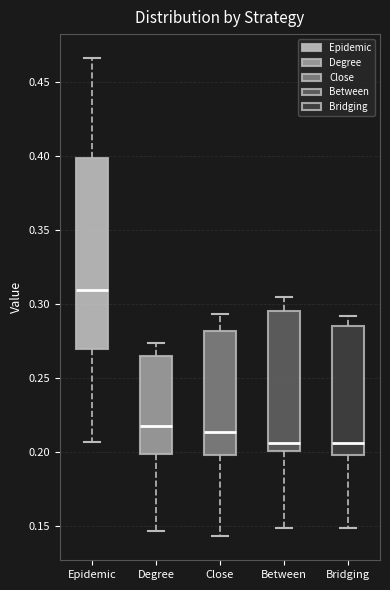

Reading left to right, read every box against the y-axis: the position of its median line, the range the box covers, and the ends of its whiskers. The values are not printed on the chart, so give them approximately, as read against the axis.

Epidemic: median 0.310, box 0.270 to 0.400, whiskers 0.205 to 0.465
Degree: median 0.220, box 0.200 to 0.265, whiskers 0.145 to 0.275
Close: median 0.215, box 0.200 to 0.280, whiskers 0.145 to 0.295
Between: median 0.205, box 0.200 to 0.295, whiskers 0.150 to 0.305
Bridging: median 0.205, box 0.200 to 0.285, whiskers 0.150 to 0.290